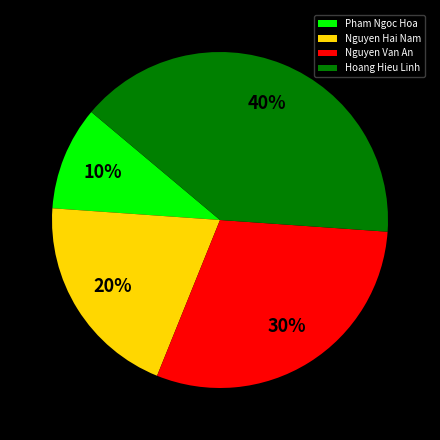

To the nearest percent, what is the average slice percentage?

25%